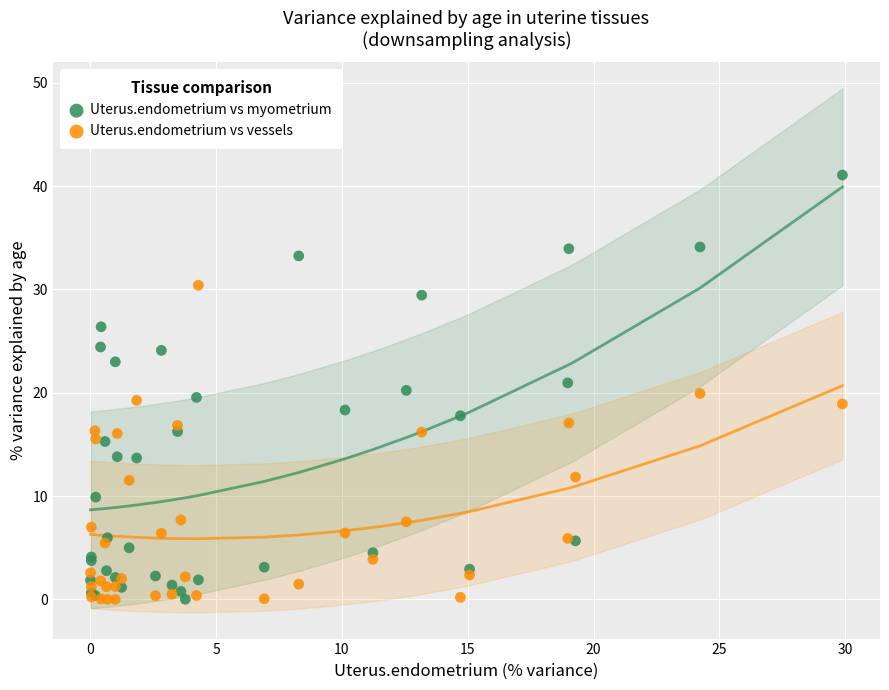

Which series contains the highest Y value?

Uterus.endometrium vs myometrium